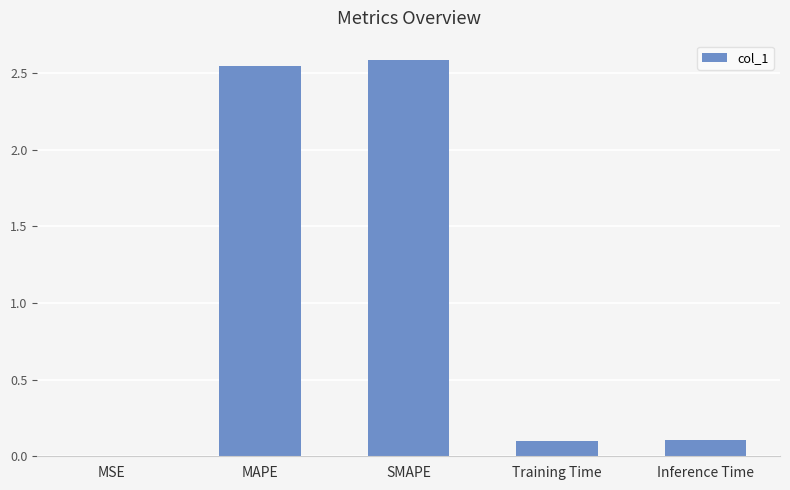

What is the change in value from MAPE to Training Time?

-2.4